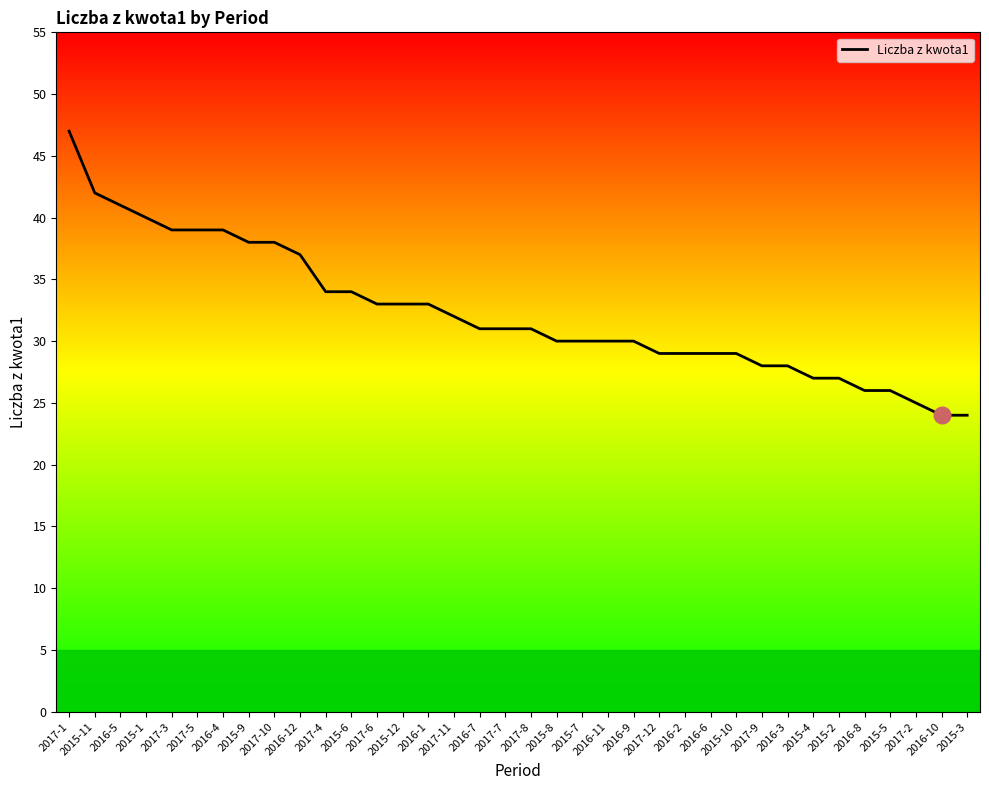

How many data points does each series have?

36